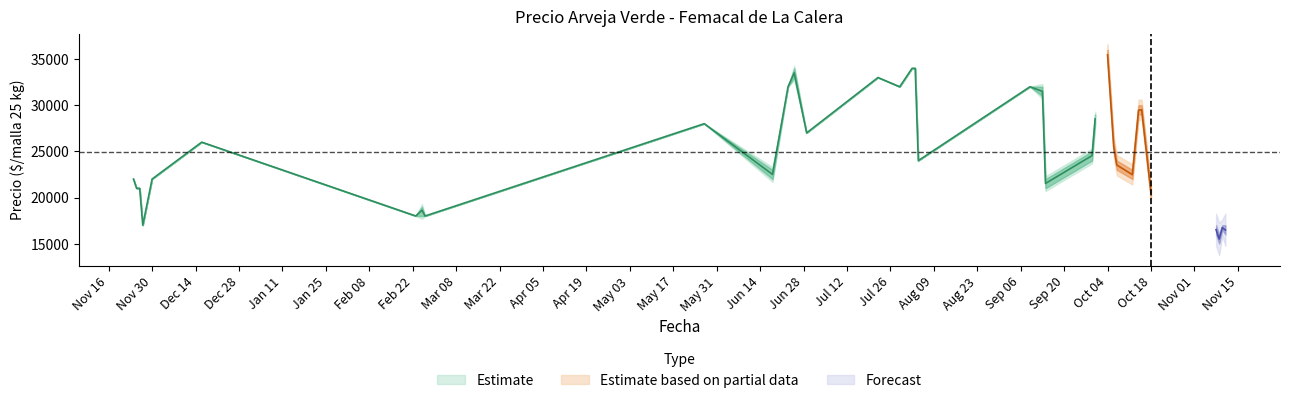

Is it true that Precio maximo equals 25911 at 2021-11-09?

False